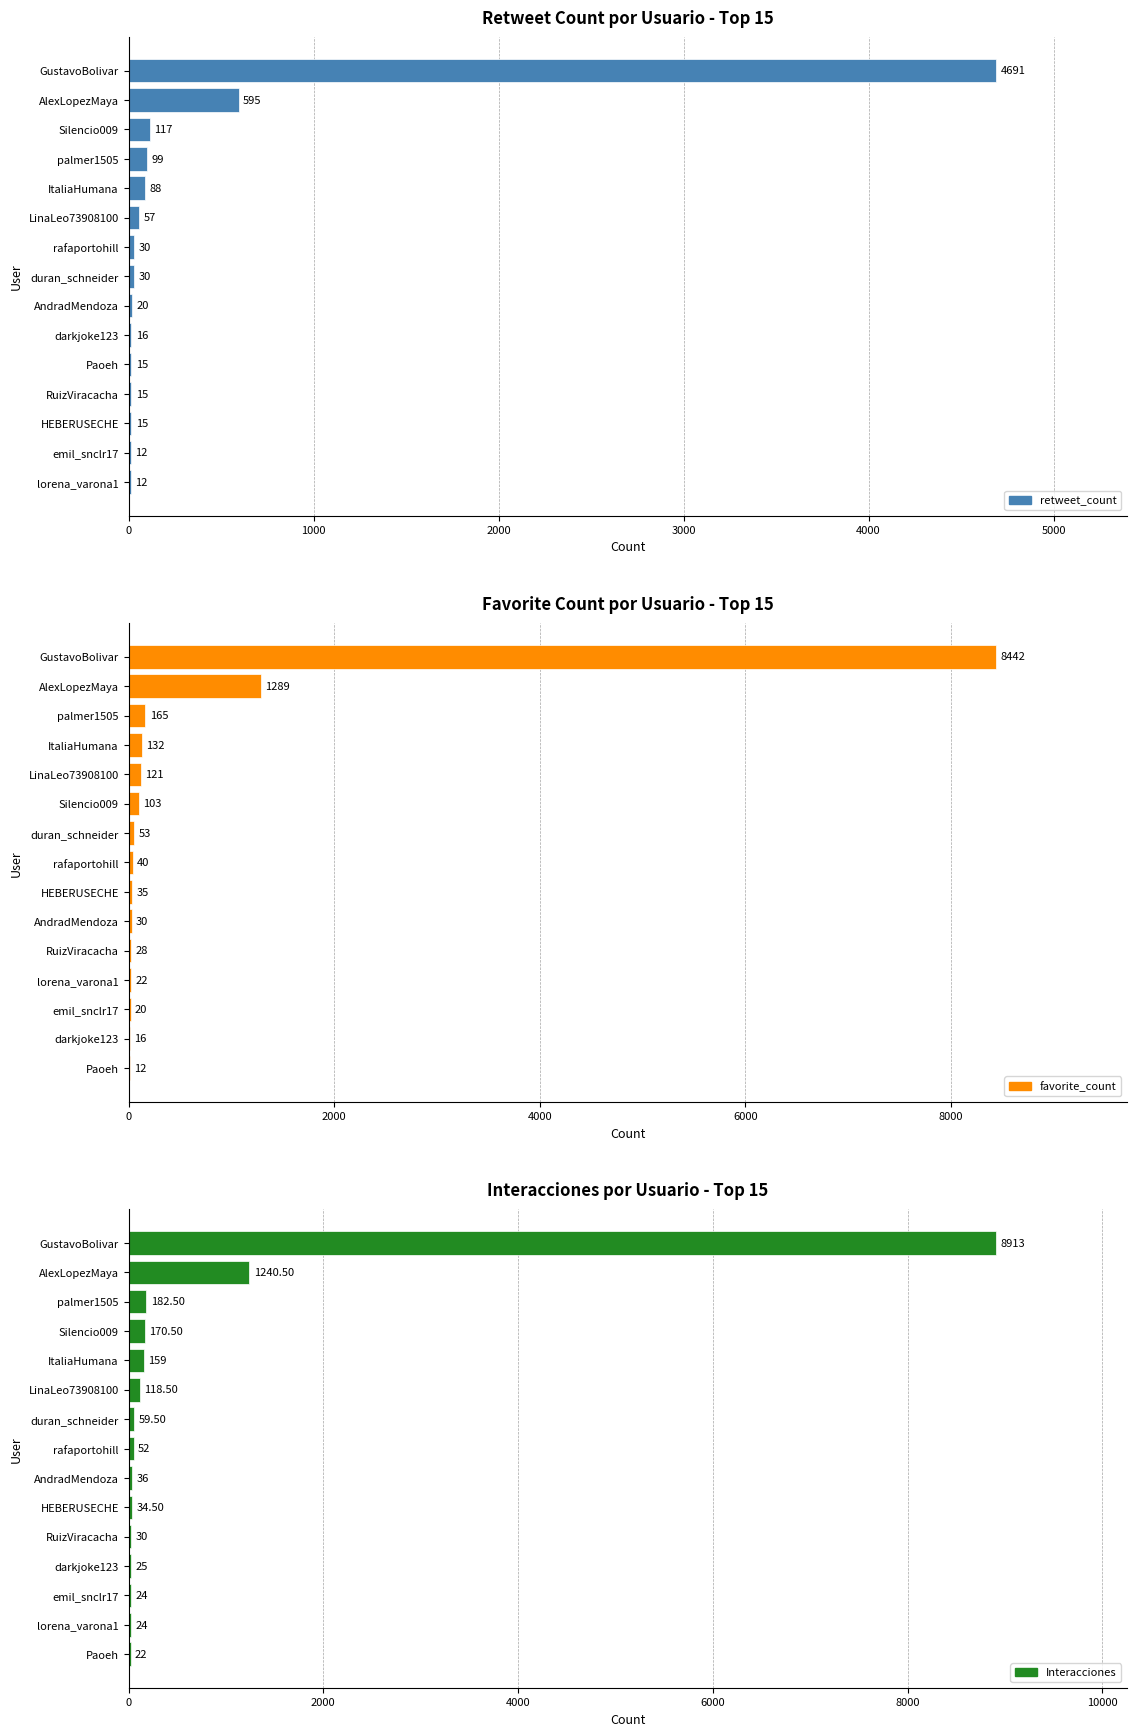

What is the difference between the maximum and minimum values in the retweet_count series?

4679.0